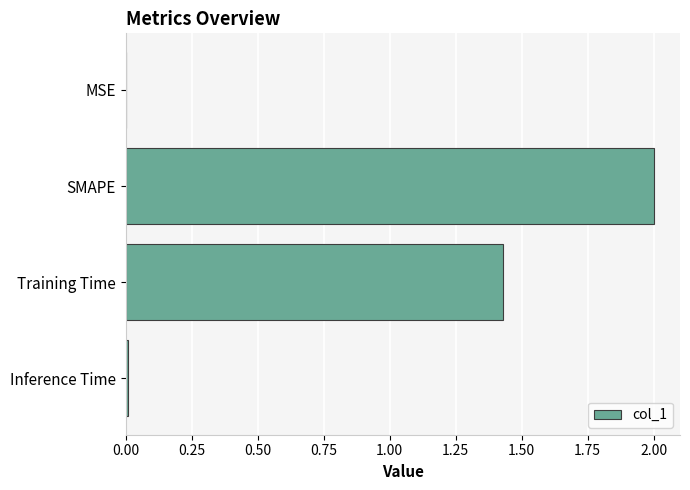

Count the number of data series in this chart.

1